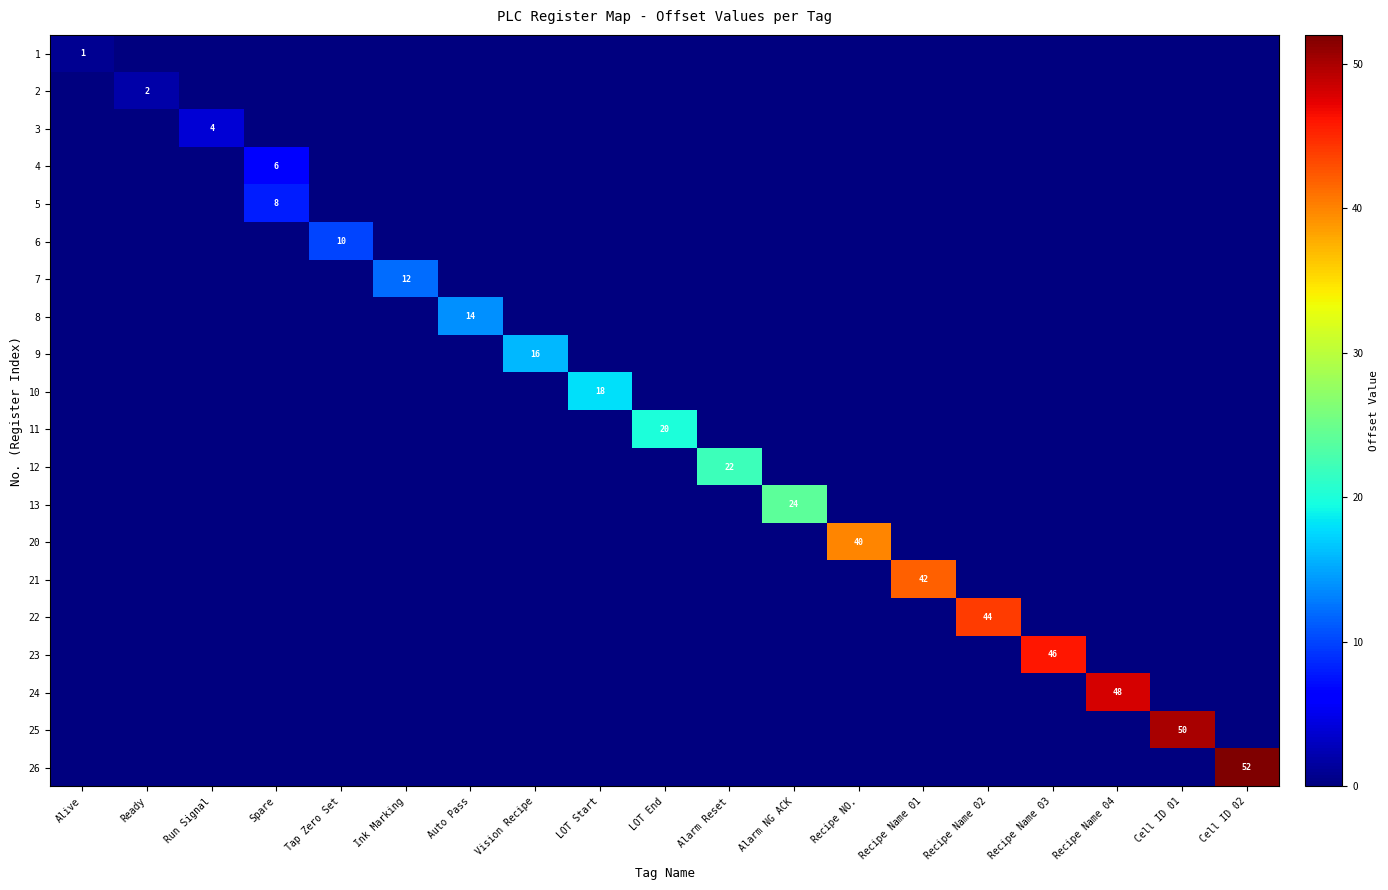

What is the average value of the 11 series?

1